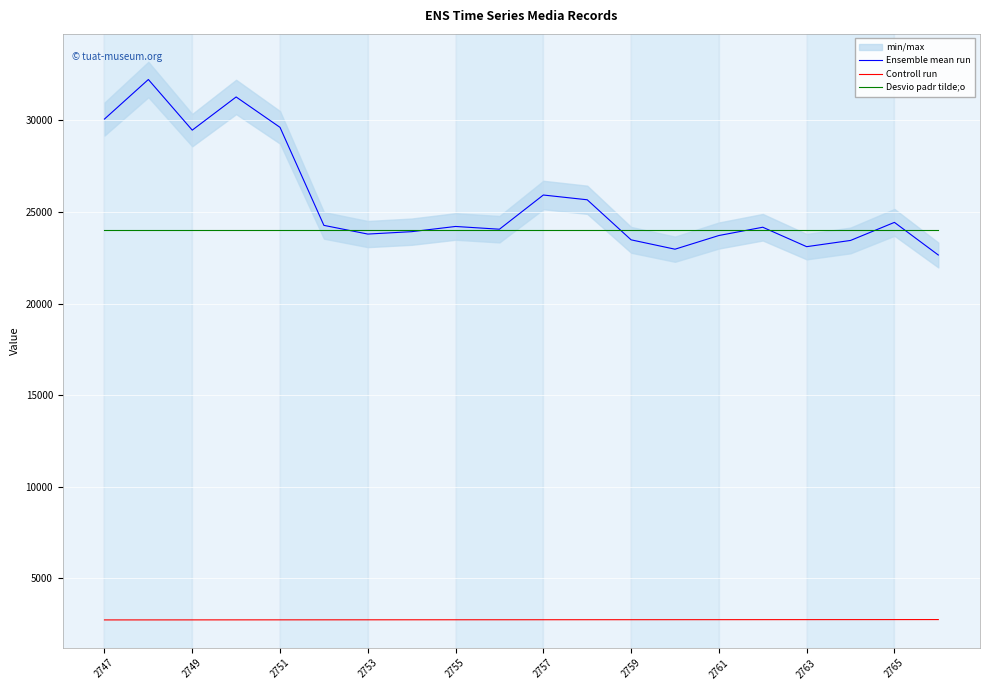

At which label is Desvio padr tilde;o closest to 24000?

2747